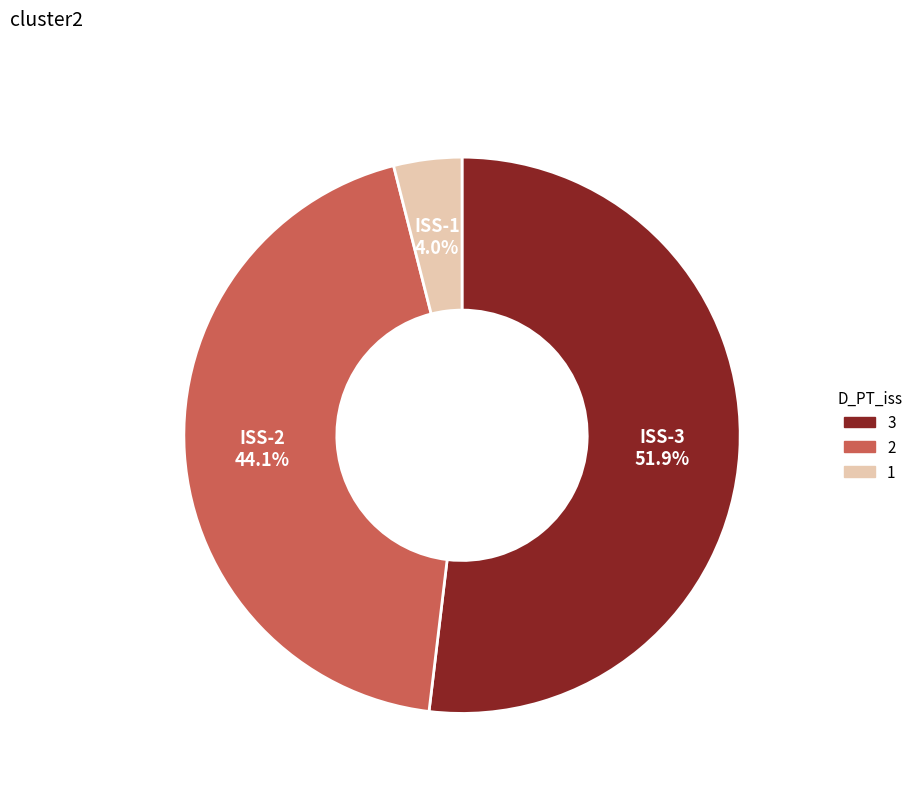

Count the number of slices in the pie.

3